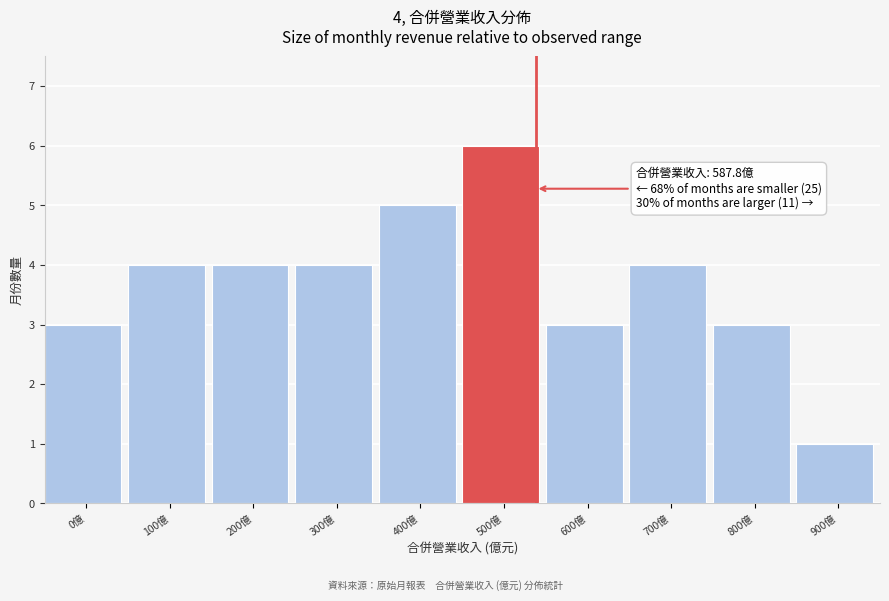

Reading left to right, list all the values displayed in this chart.

3	4	4	4	5	6	3	4	3	1